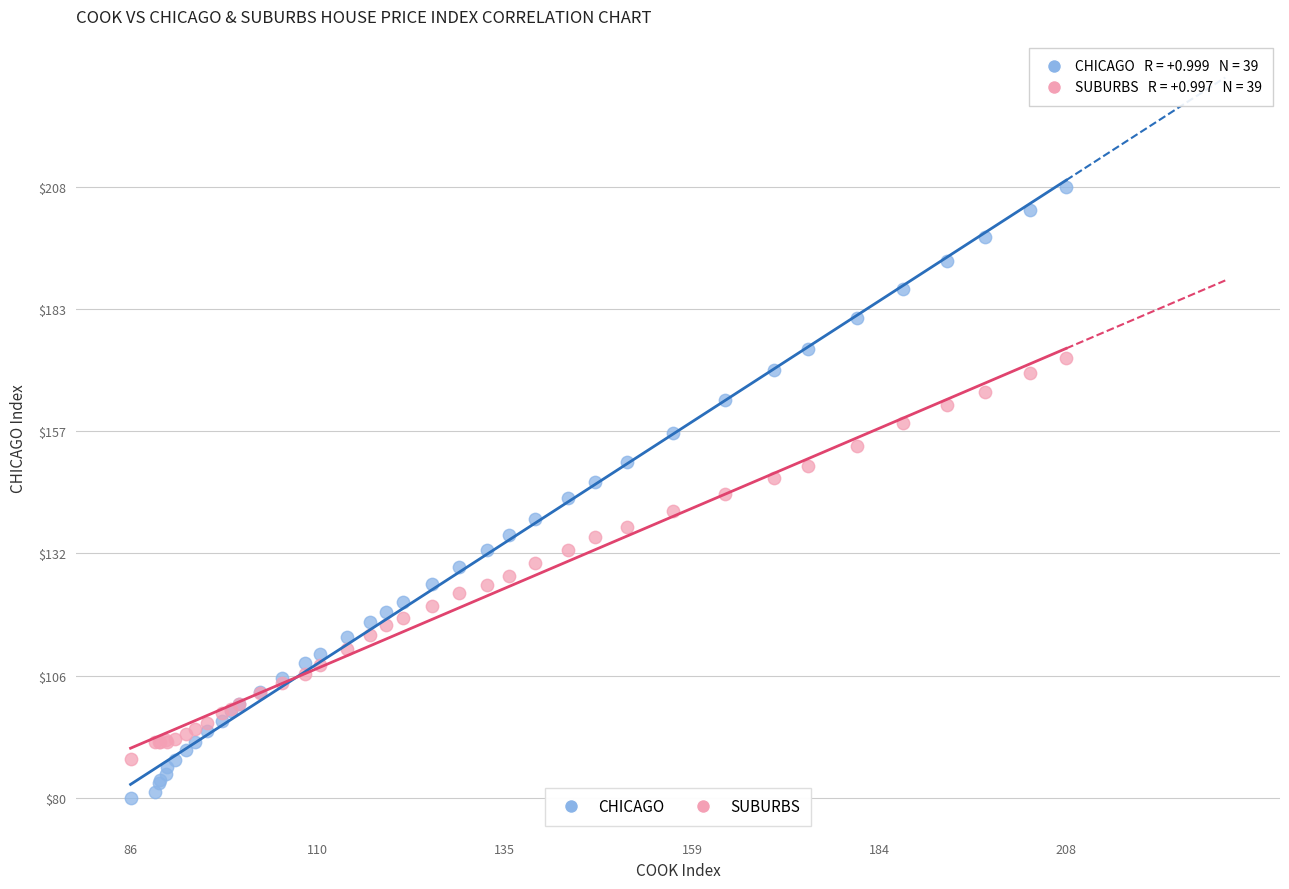

Which series has the widest spread of Y values?

CHICAGO